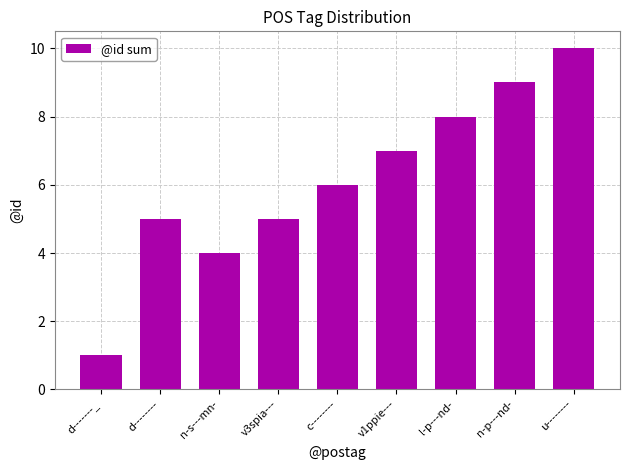

Between v1ppie--- and u--------, which is larger?

u--------